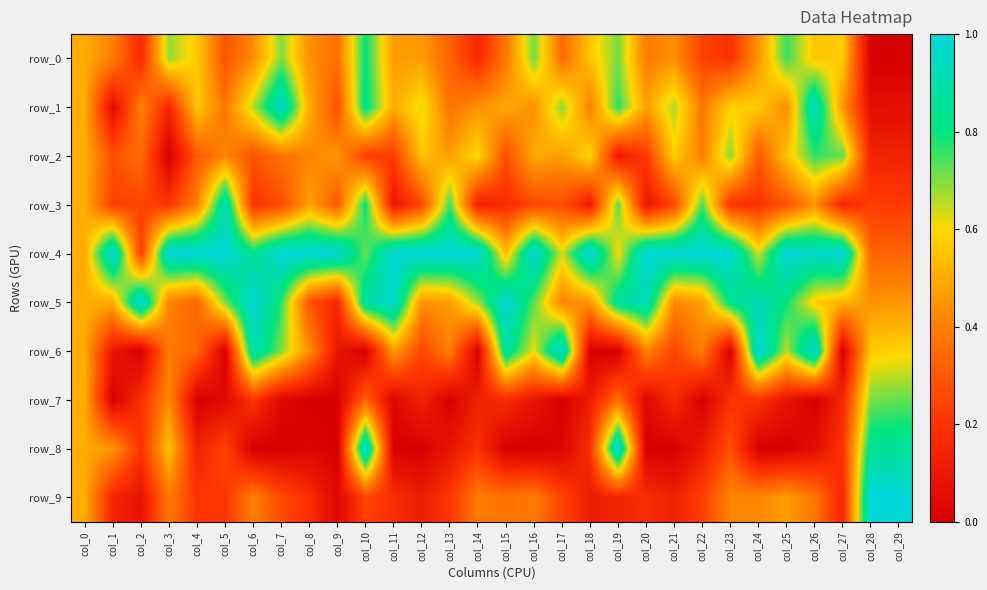

Is the value of row_2 at col_24 greater than the value of row_5 at col_25?

No